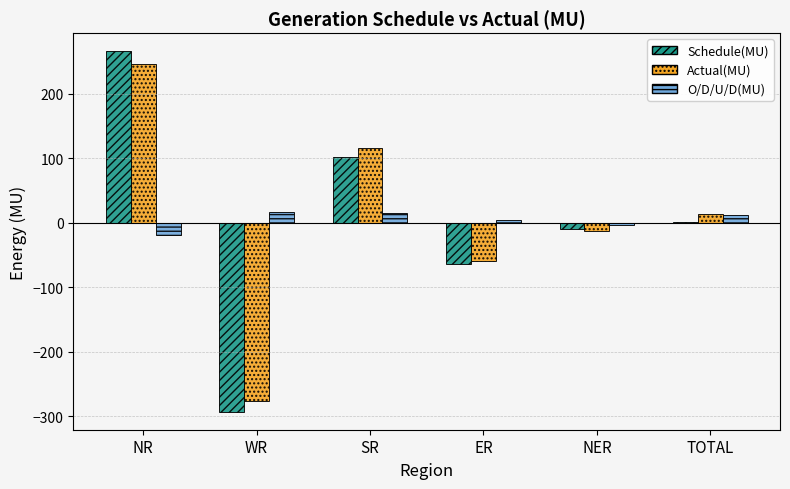

How many series are shown in this chart?

3